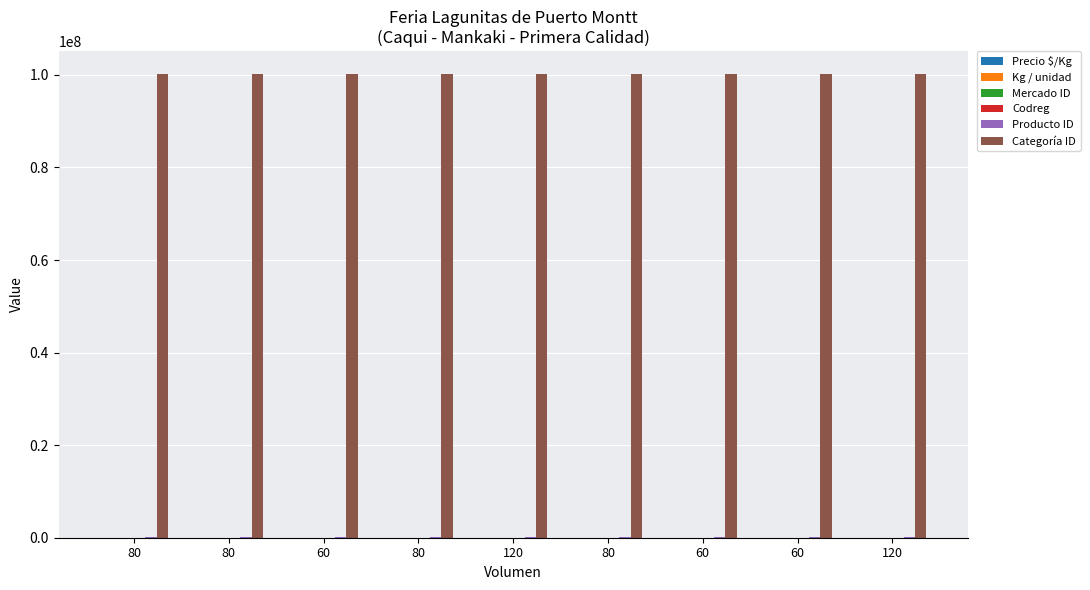

Are the bars horizontal?

No